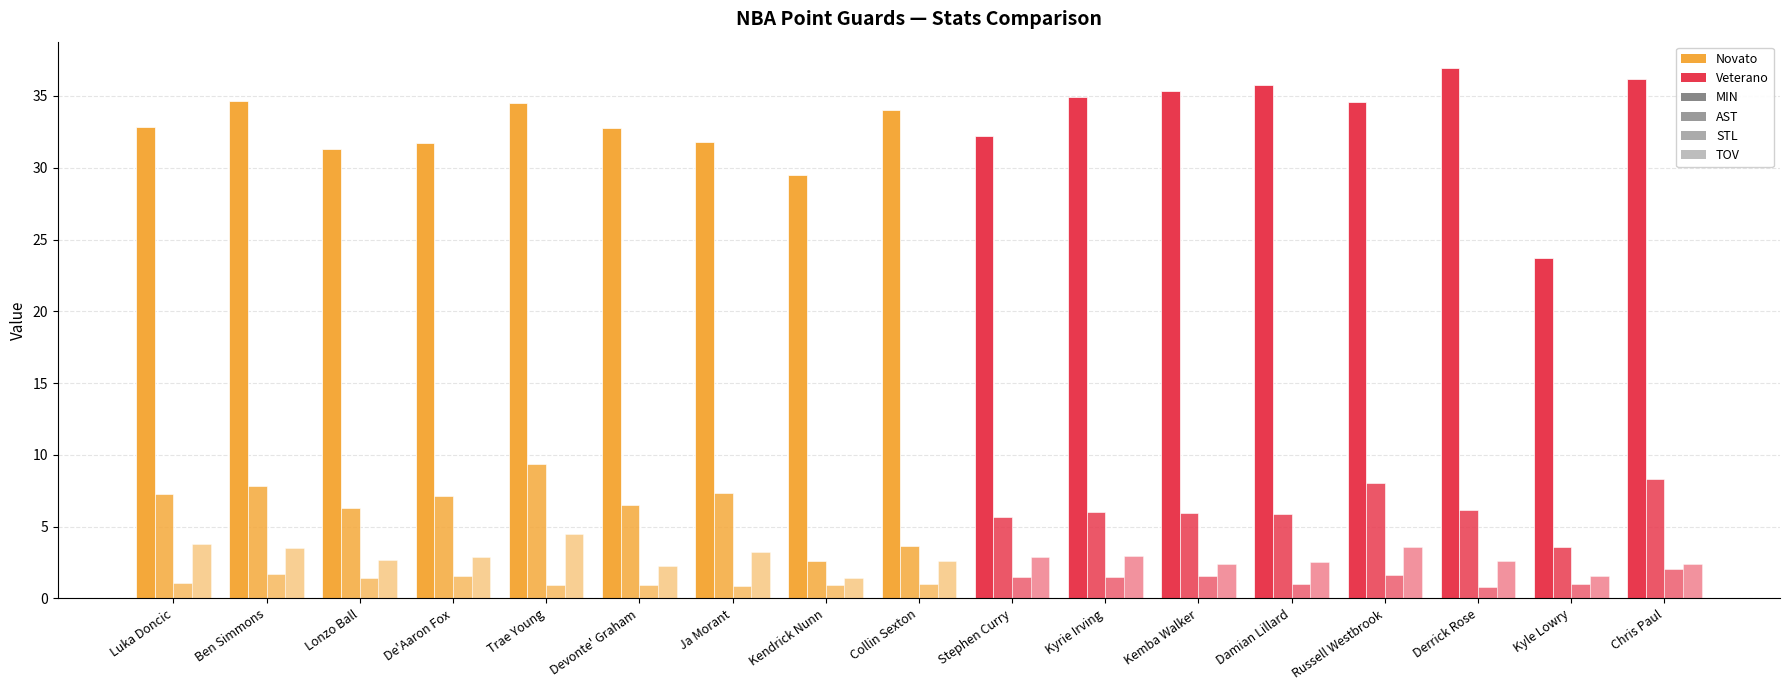

At which label is STL closest to 1?

Kyle Lowry